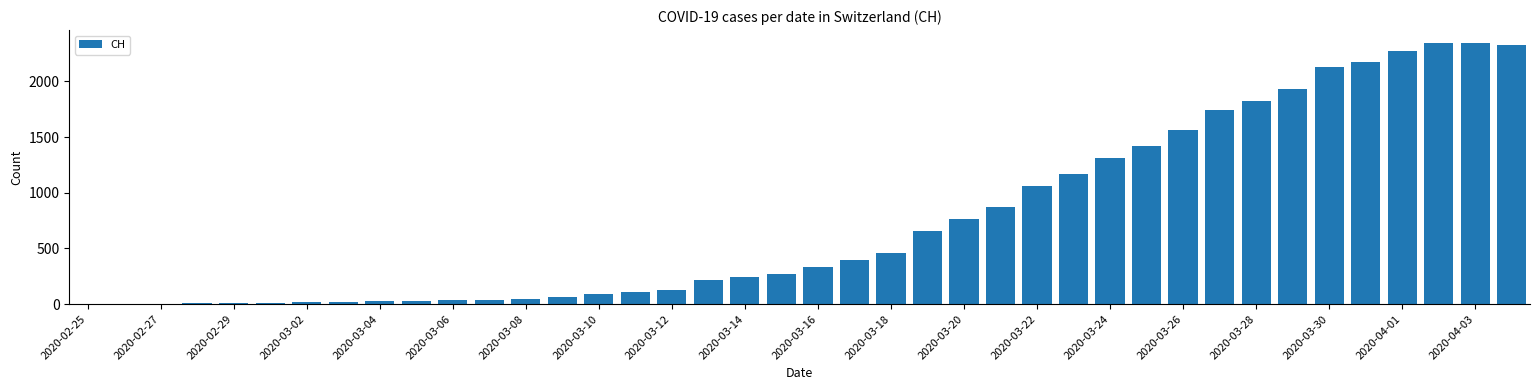

What is the greatest value displayed?

2343